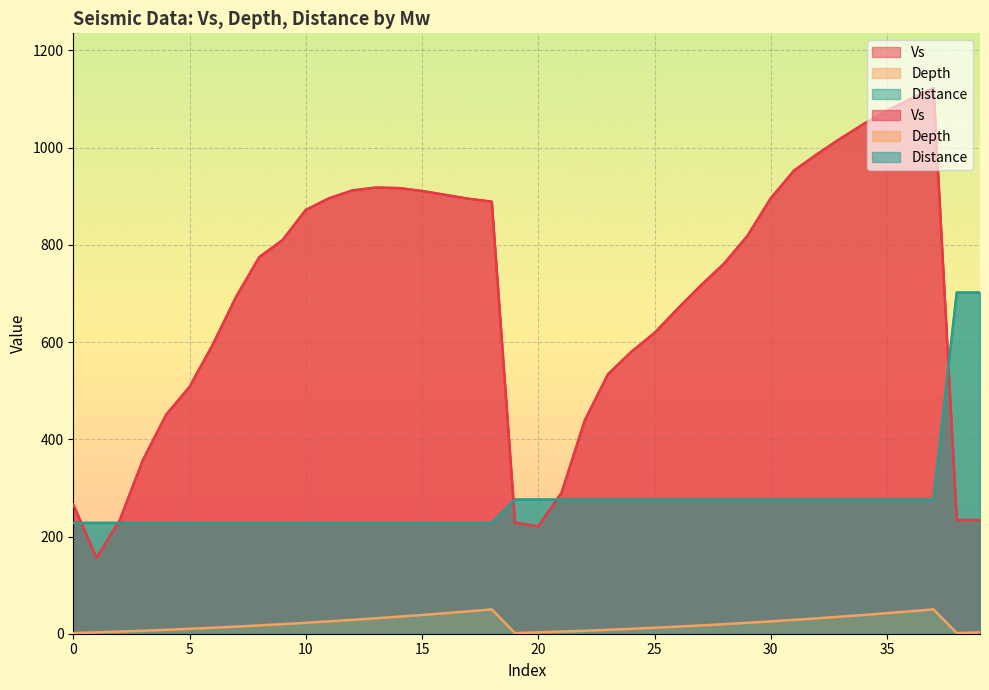

What are all the series names shown in the legend?

Vs, Depth, Distance